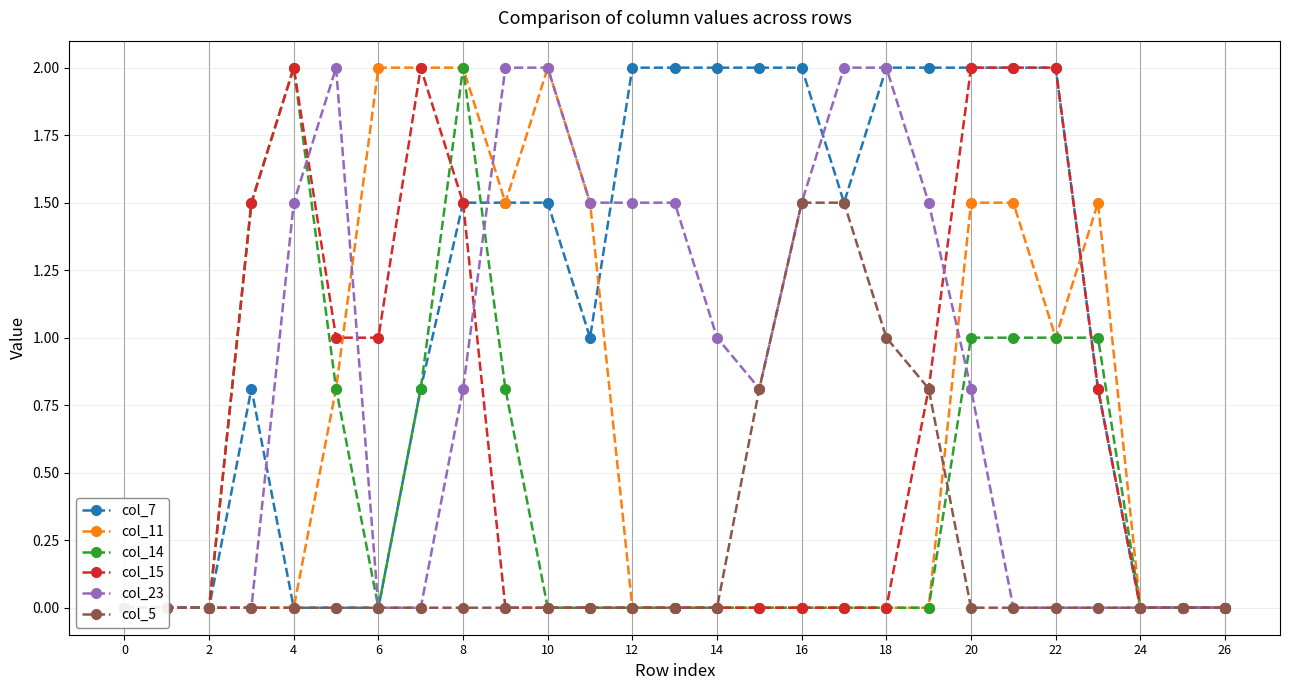

How many data points in col_7 are above 1?

14